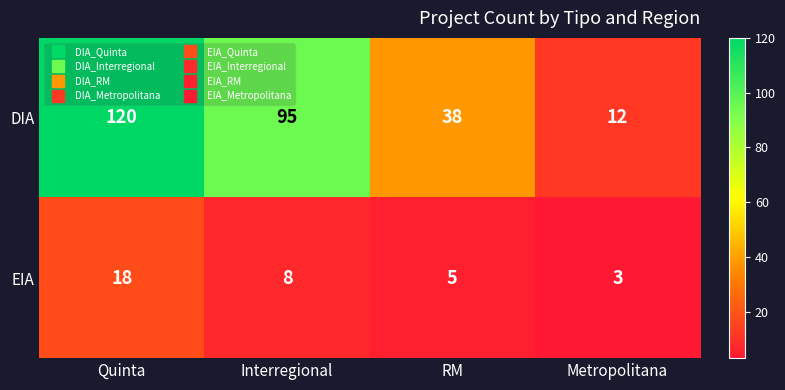

The value of EIA at Quinta is 24. True or false?

False